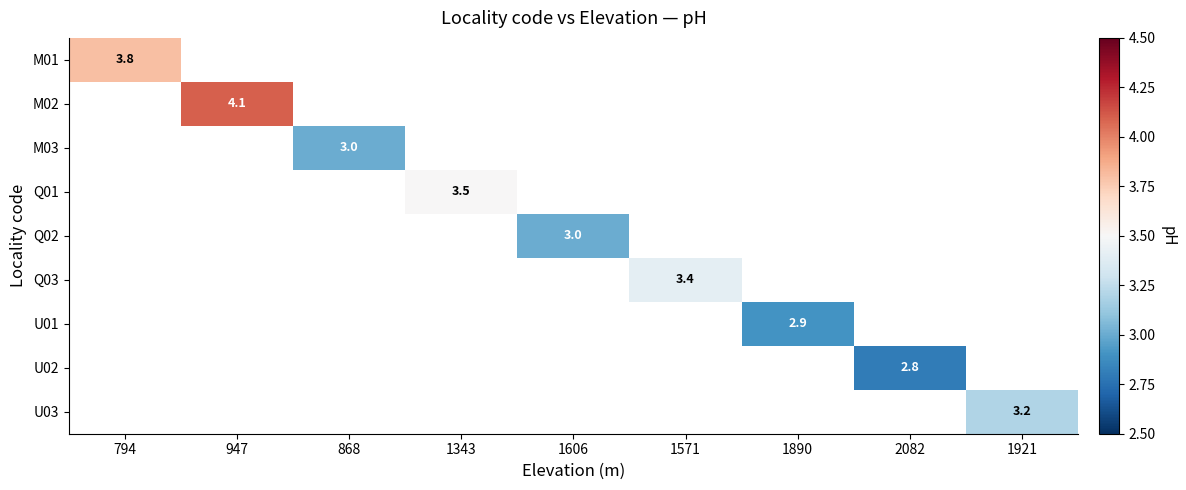

The value of Q02 at 1606 is 4.3. True or false?

False